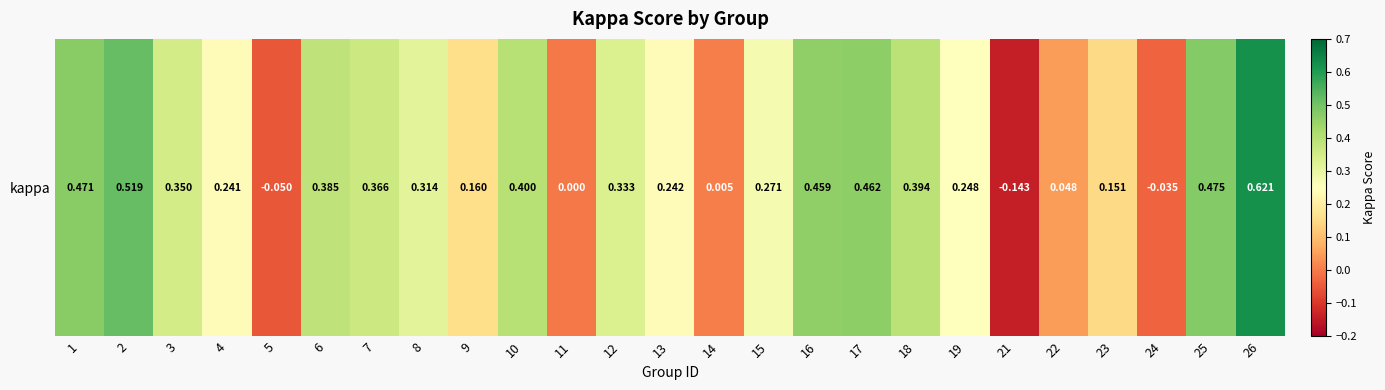

List the labels in order of value, smallest first.

21, 5, 24, 11, 14, 22, 23, 9, 4, 13, 19, 15, 8, 12, 3, 7, 6, 18, 10, 16, 17, 1, 25, 2, 26